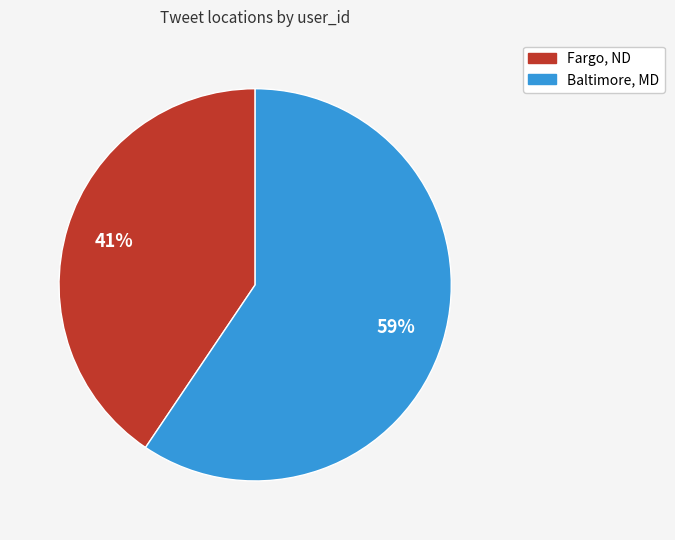

Is it true that Fargo, ND is 52% of the pie?

False